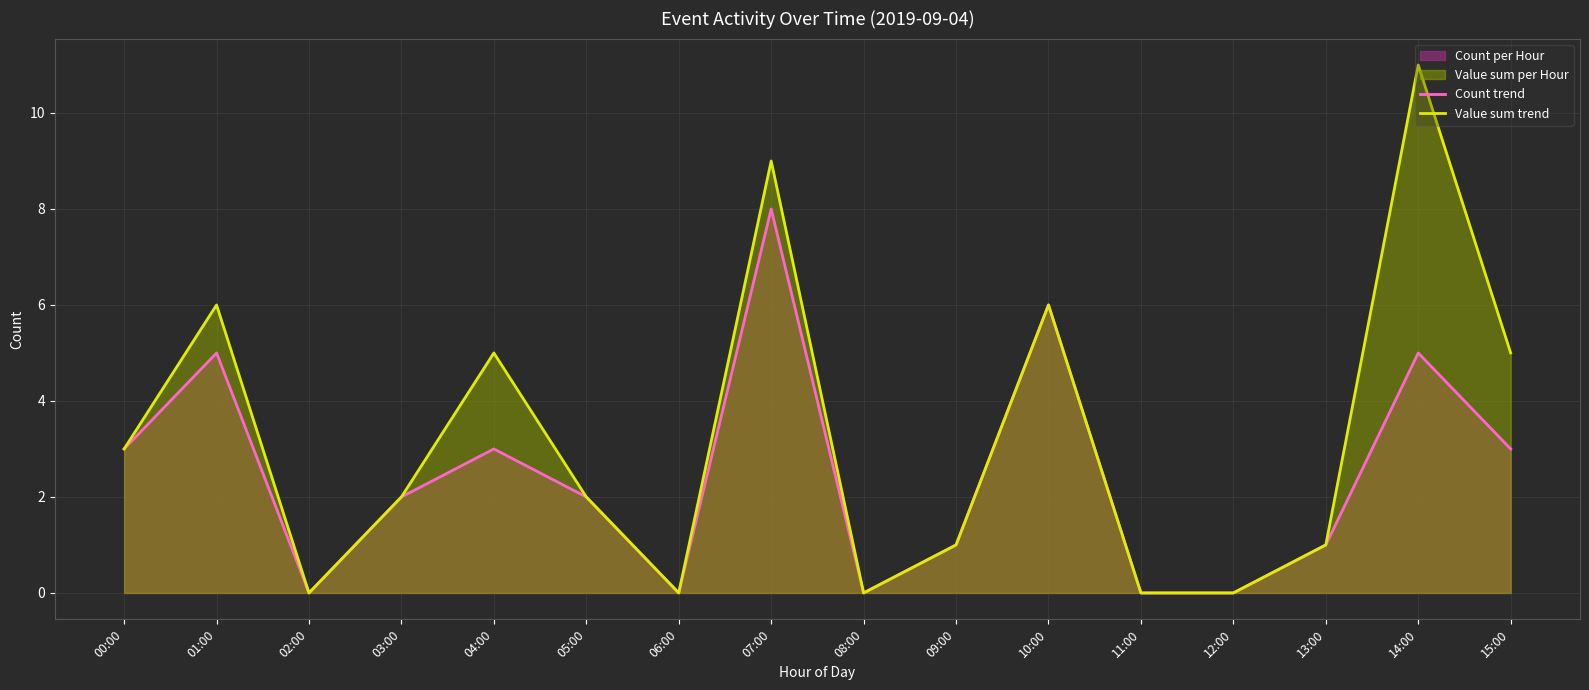

Is it true that Value sum trend equals 2 at 01:00?

False